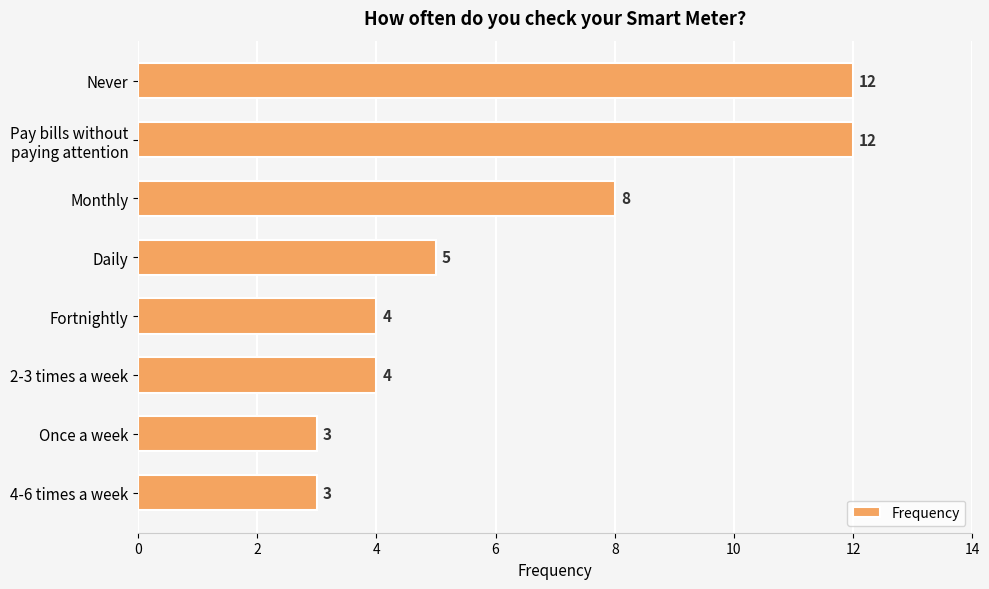

What is the difference between the second highest and minimum values?

9